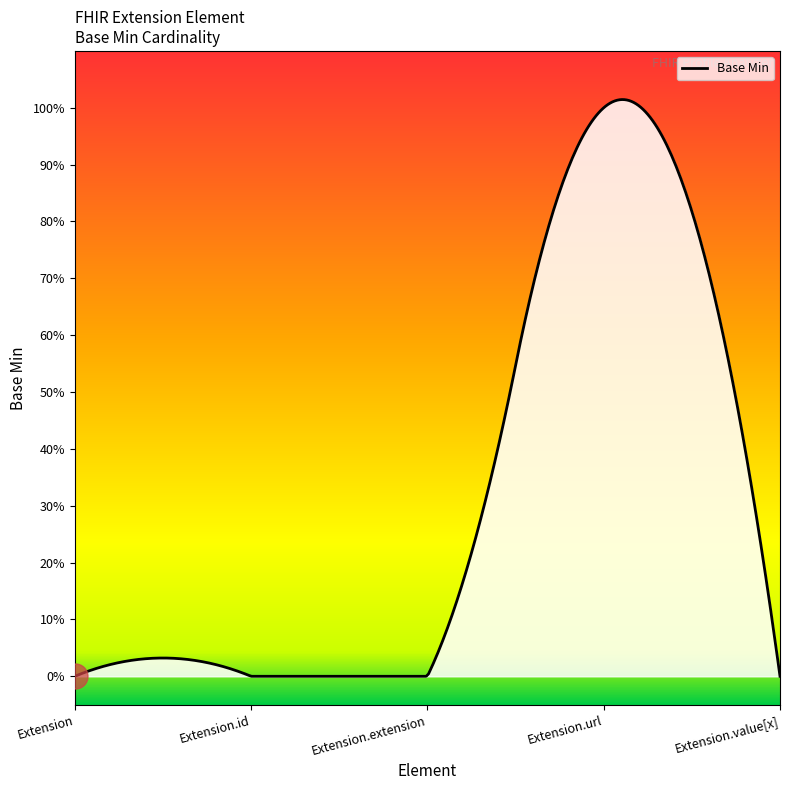

What is the label of the 3rd point from the right?

Extension.extension